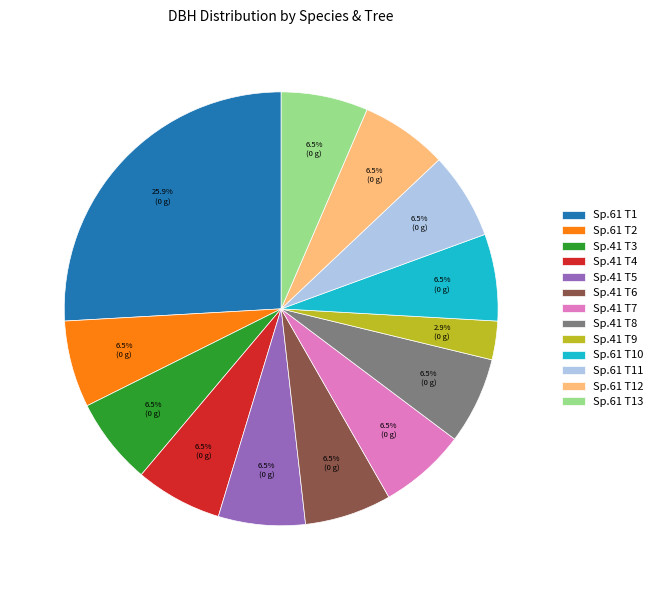

Is Sp.61 T10 the majority of the pie?

No